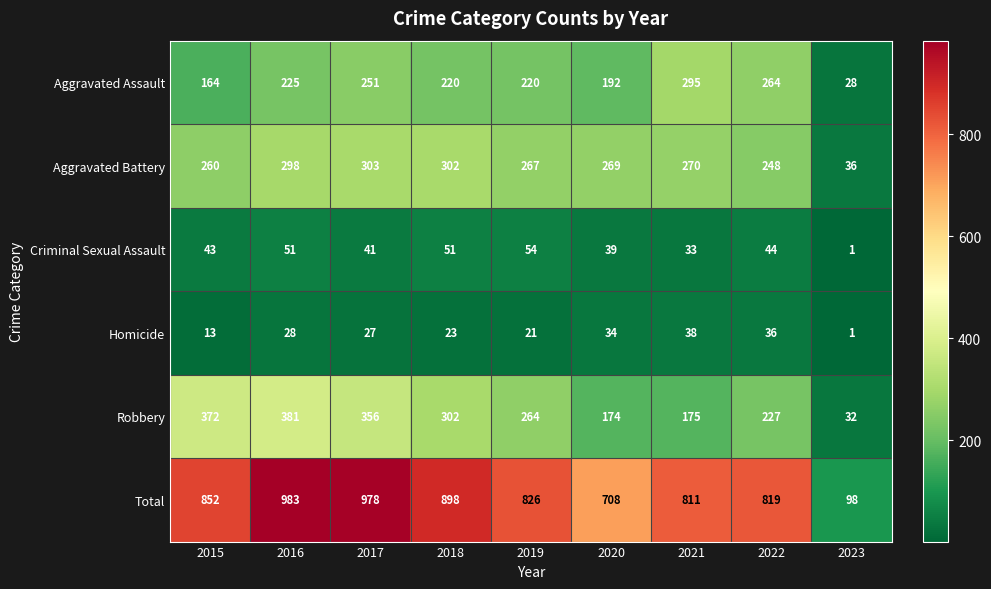

At how many categories does at least one series exceed 678?

8